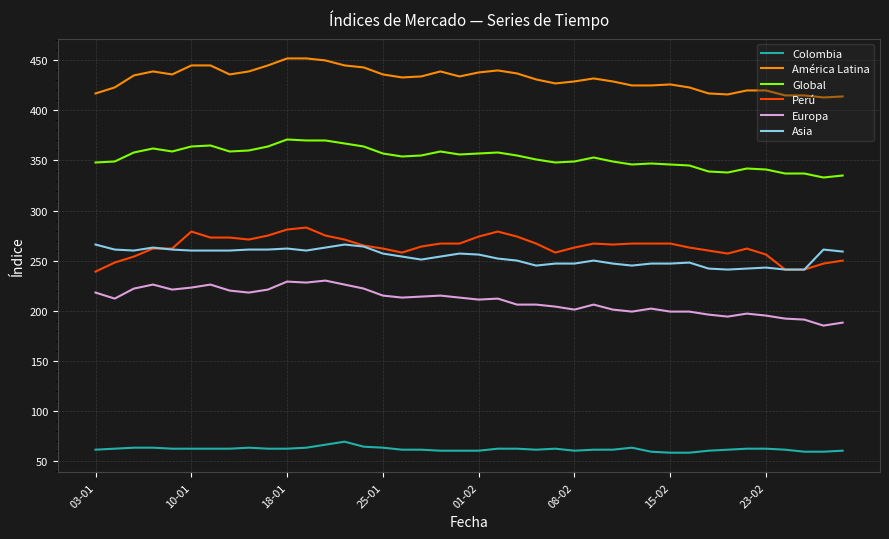

Which series has the largest total across all categories?

América Latina